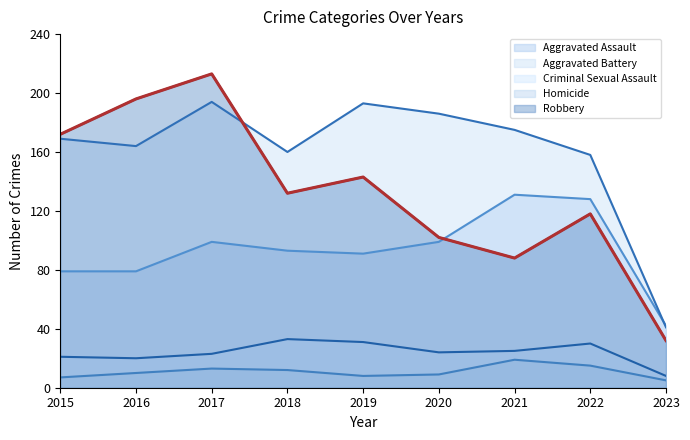

Is the value of Criminal Sexual Assault at 2022 greater than the value of Homicide at 2020?

Yes